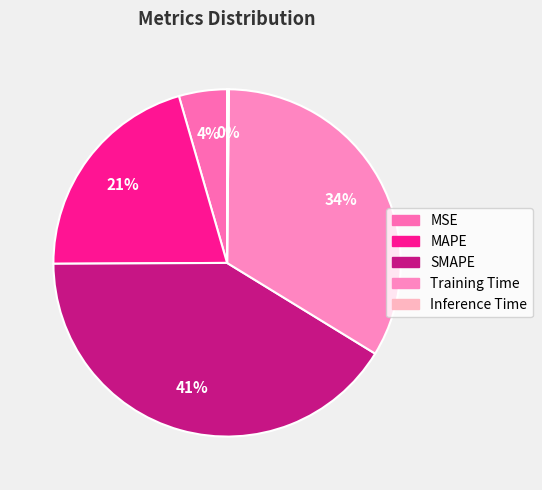

The MAPE slice represents 10% of the pie. True or false?

False